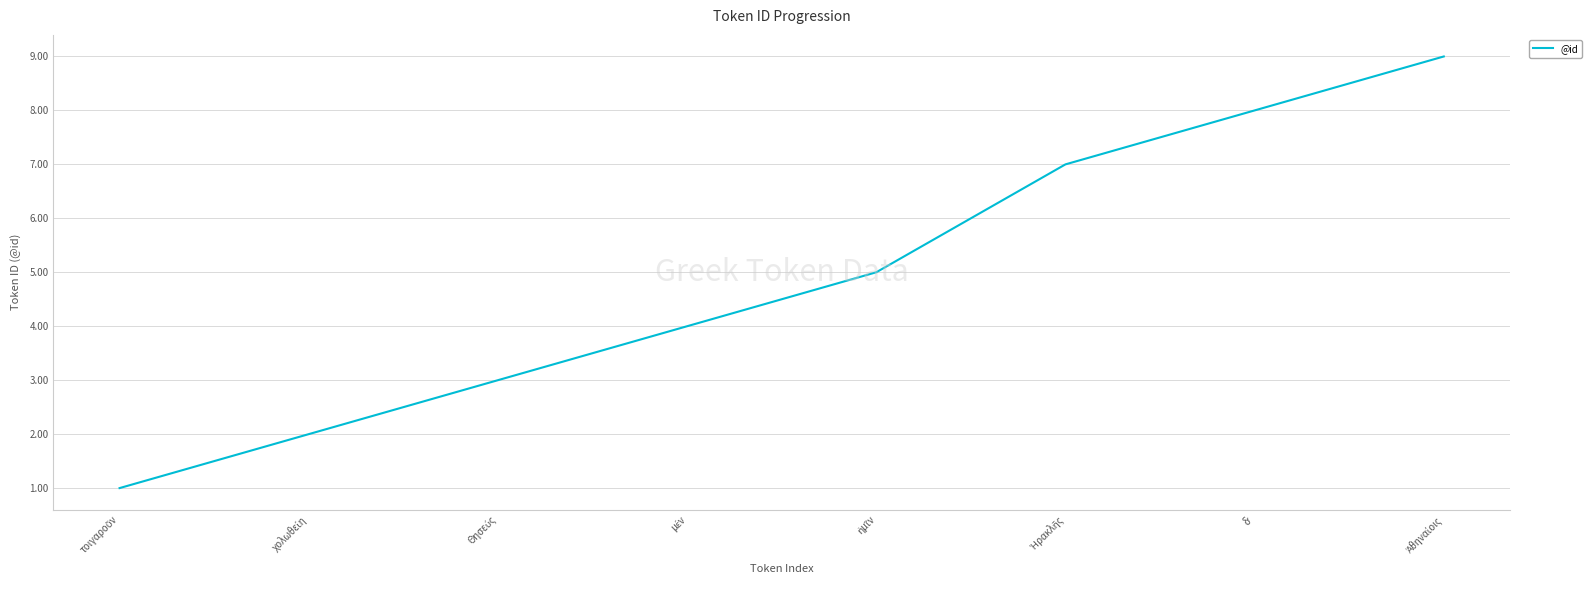

What is the sum of all values?

39